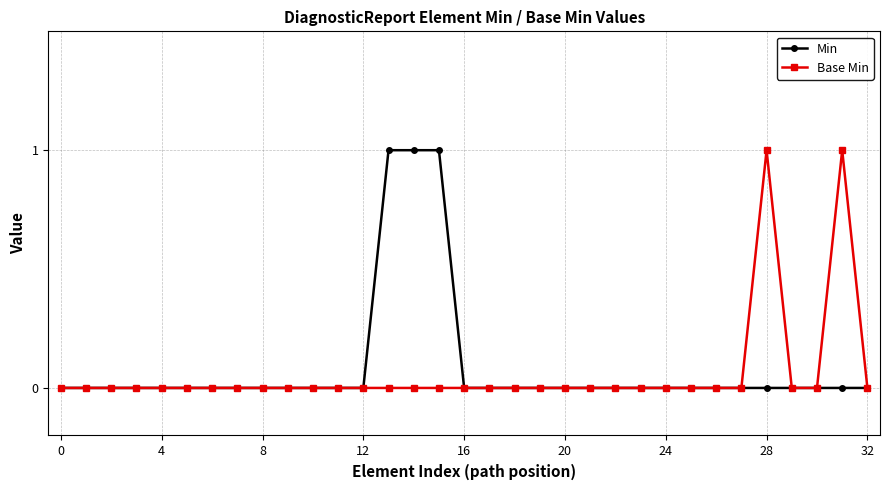

Count the number of data series in this chart.

2